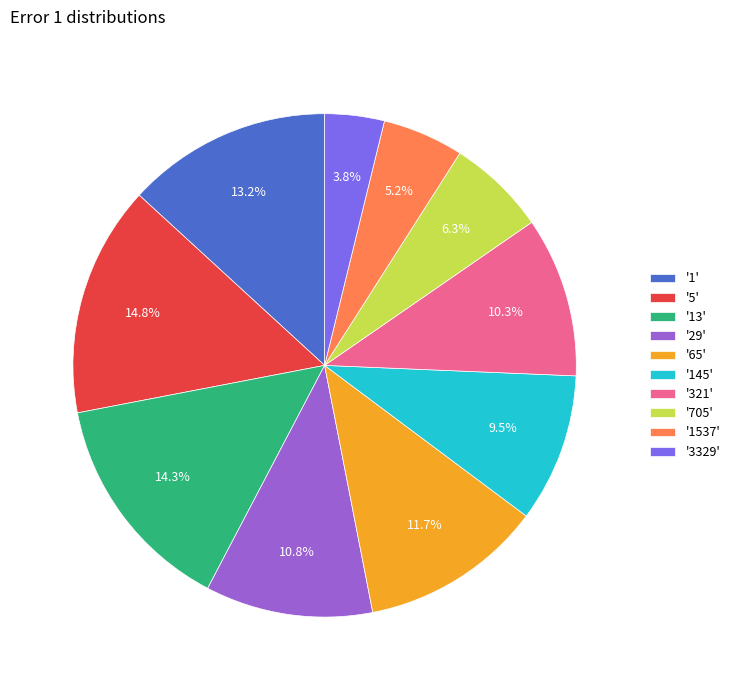

Is there a majority slice in this chart?

No